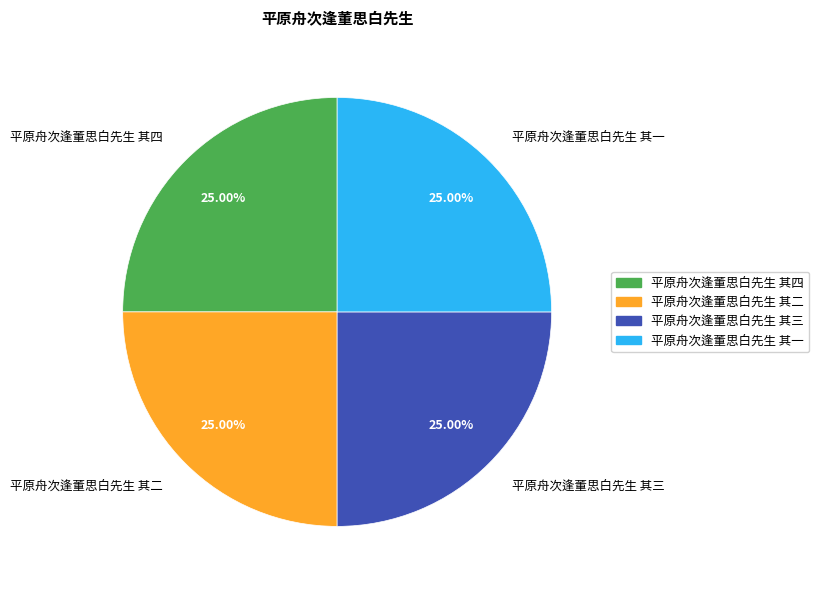

What is the ratio of the value at 平原舟次逢董思白先生 其四 to the value at 平原舟次逢董思白先生 其一?

1.0